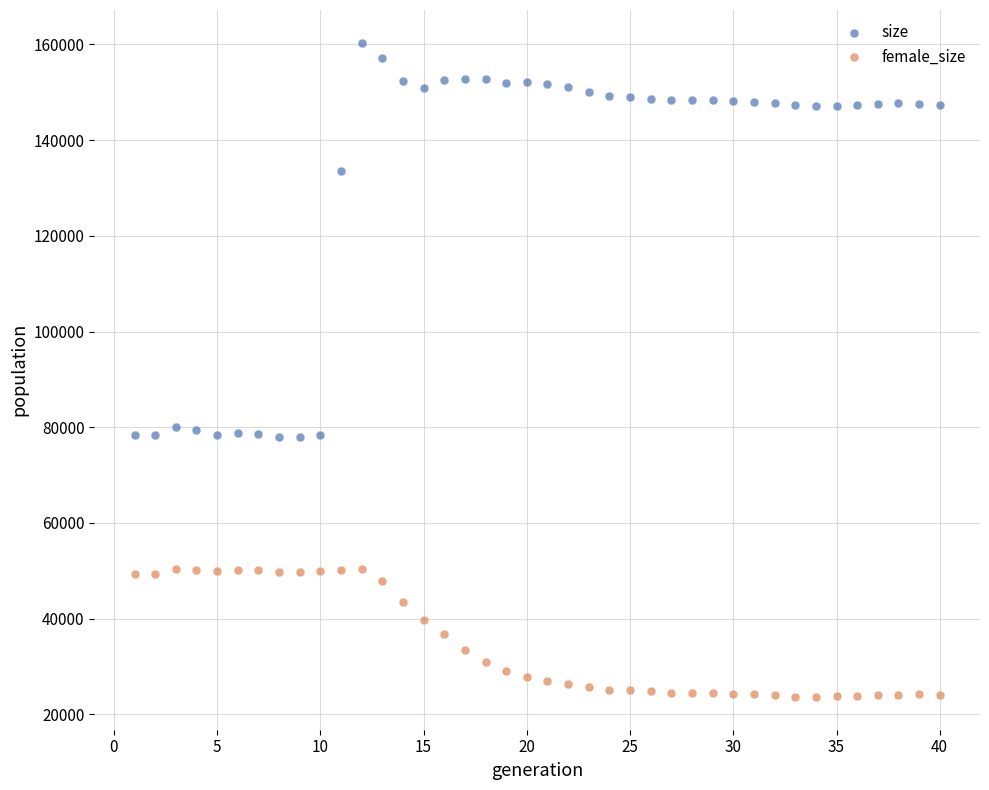

In the size series, what Y value is closest to 119124?

133493